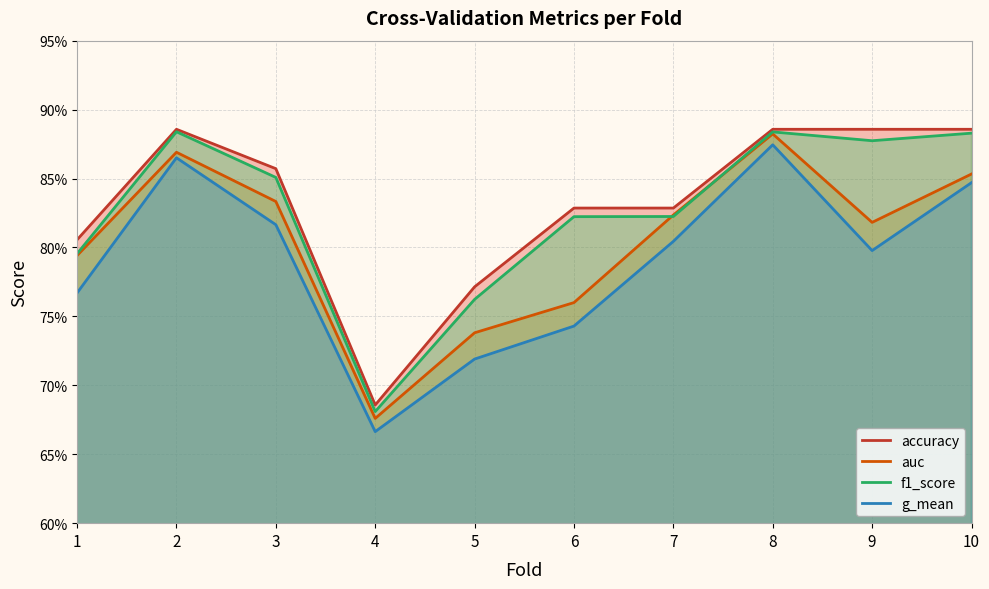

Which series has the largest range (max minus min)?

g_mean